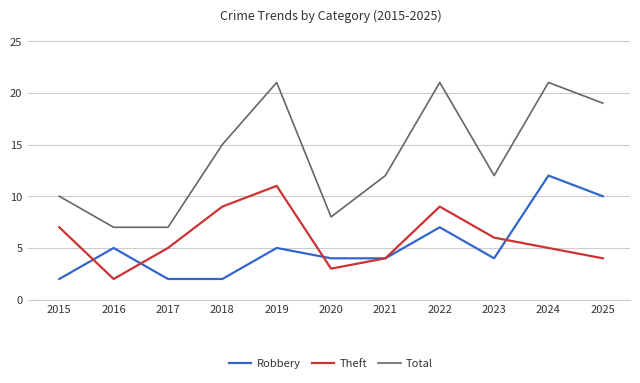

The value of Theft at 2020 is 3. True or false?

True